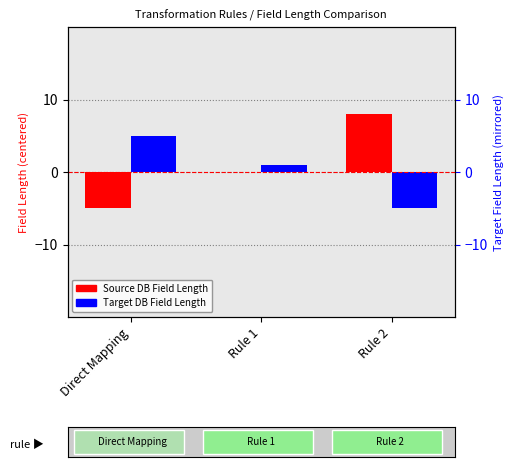

Which category has the highest value in the Target DB Field Length series?

Direct Mapping